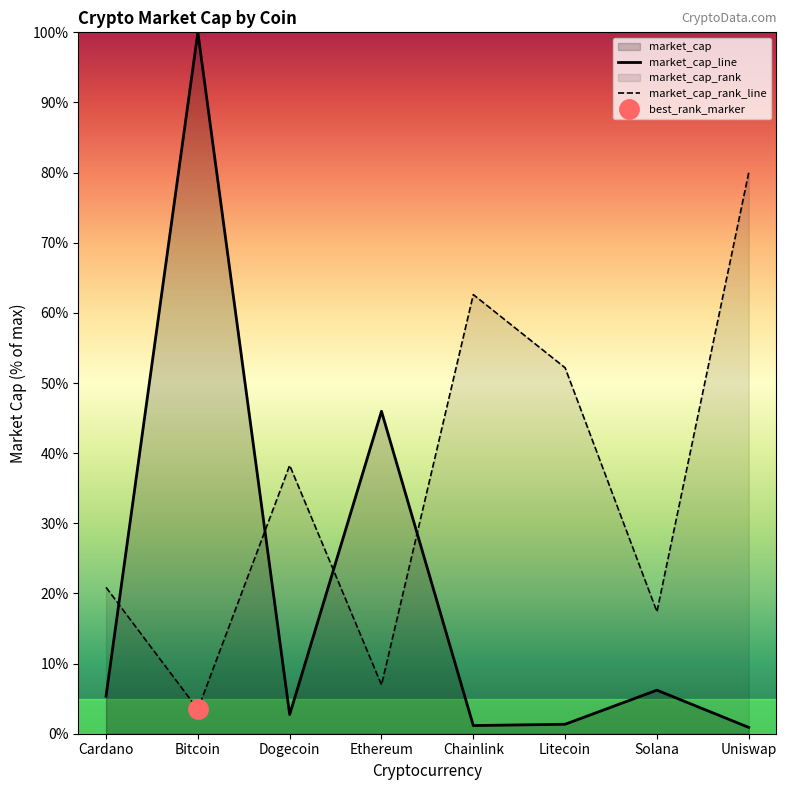

What is the change in value from Ethereum to Litecoin?

-44.6